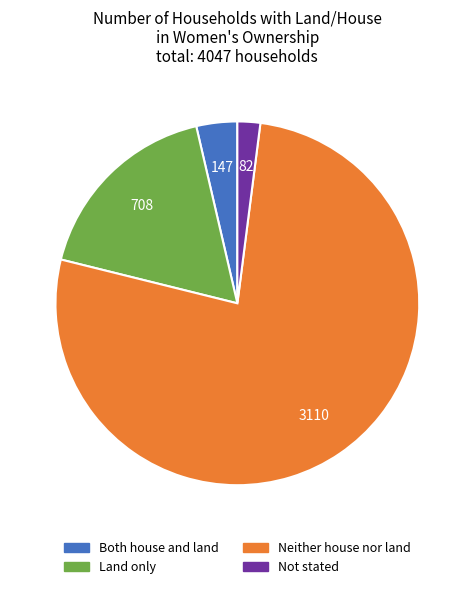

Approximately how many times larger is the value at Not stated compared to Both house and land?

0.6